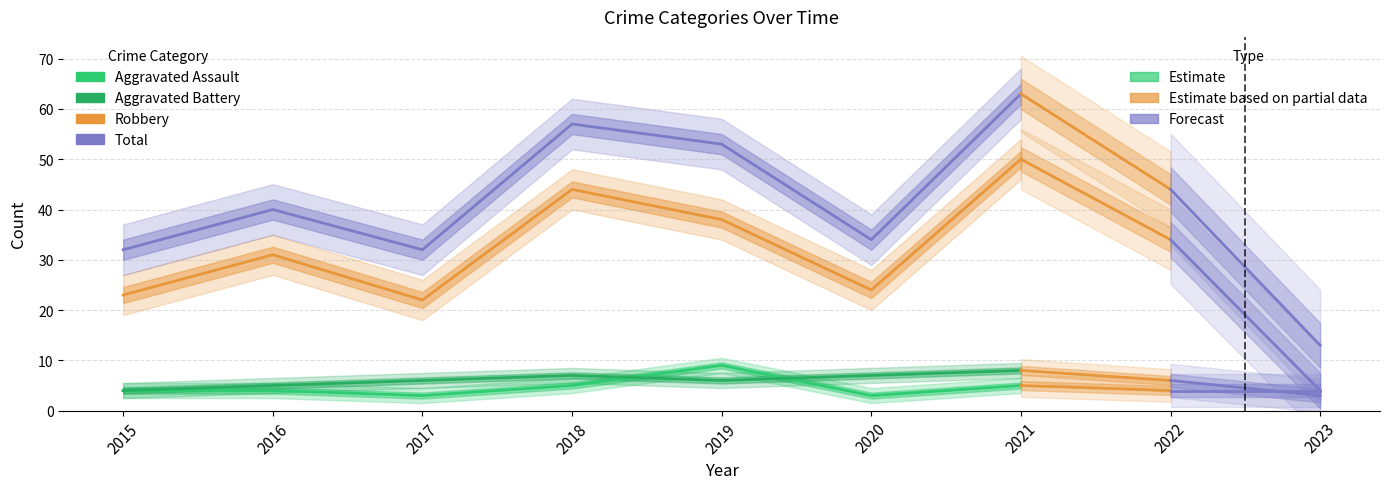

Where do Aggravated Battery and Aggravated Assault first cross each other?

2018 and 2019